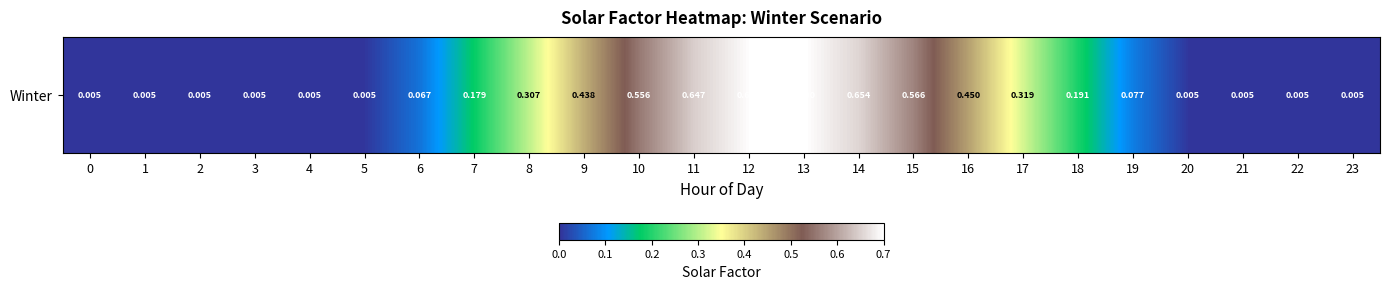

What is the difference between the maximum and minimum values?

0.7